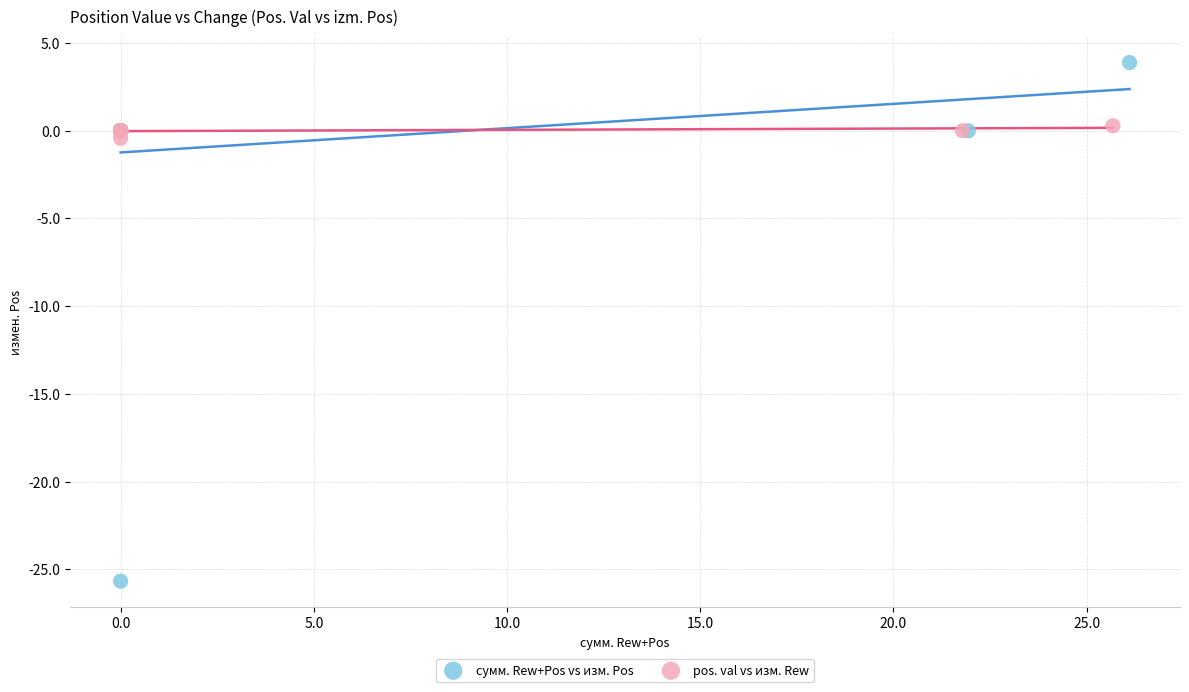

Which series contains the highest Y value?

сумм. Rew+Pos vs изм. Pos